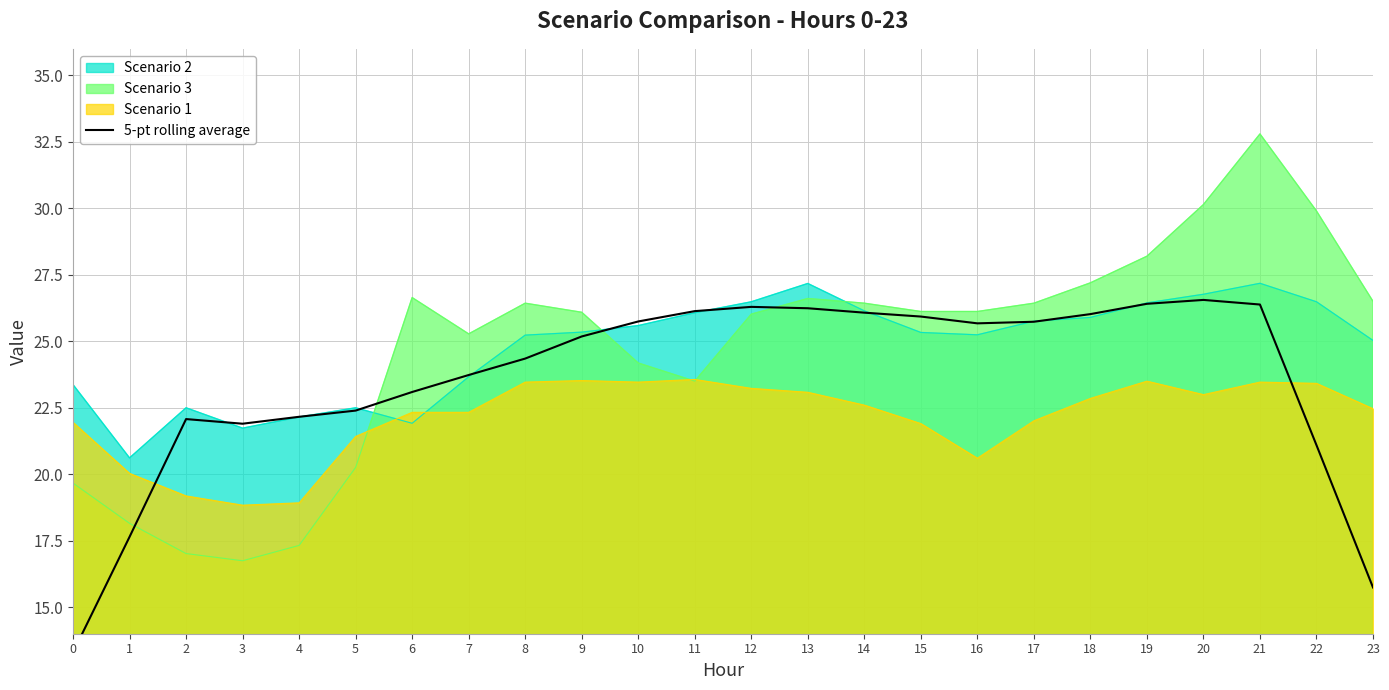

What is the approximate value at 9?

25.2